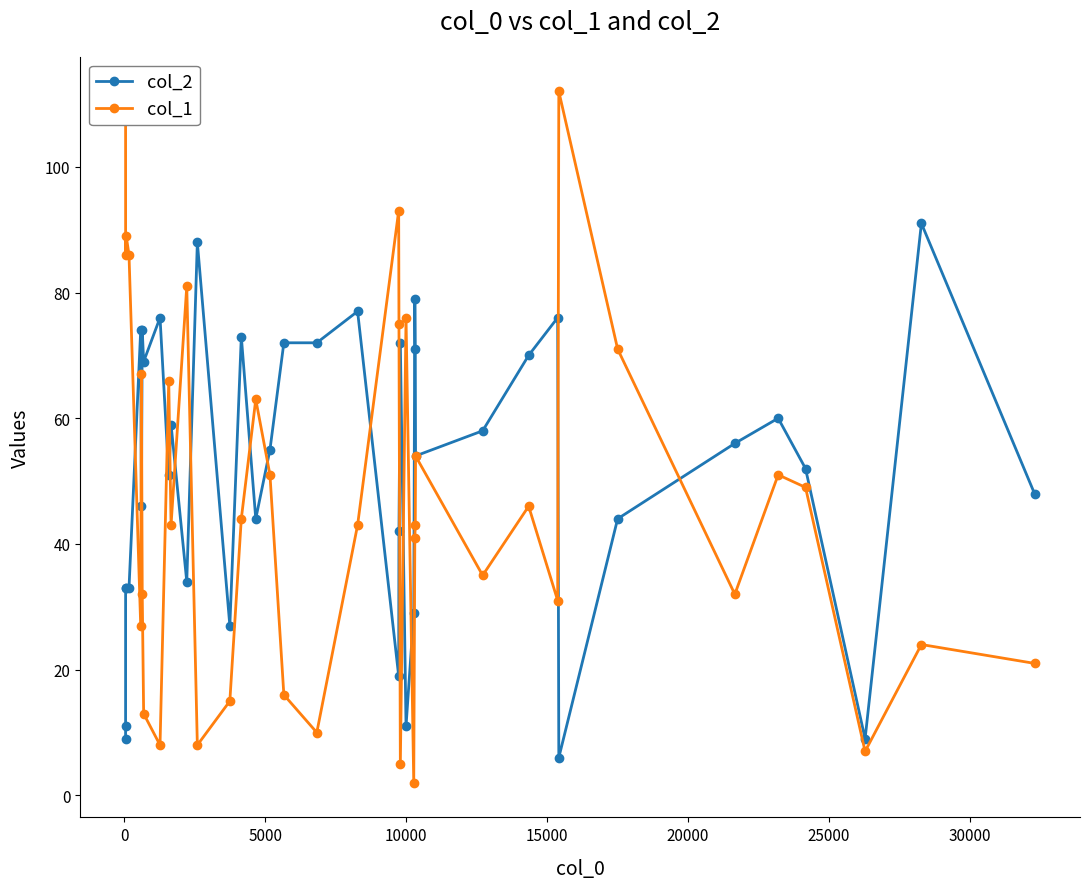

What is the maximum value for col_1?

112